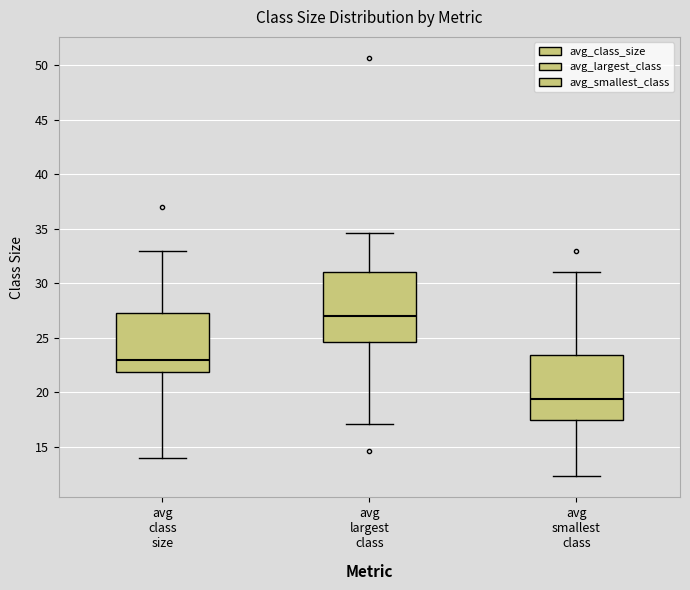

Which box has the highest median line?

avg largest class